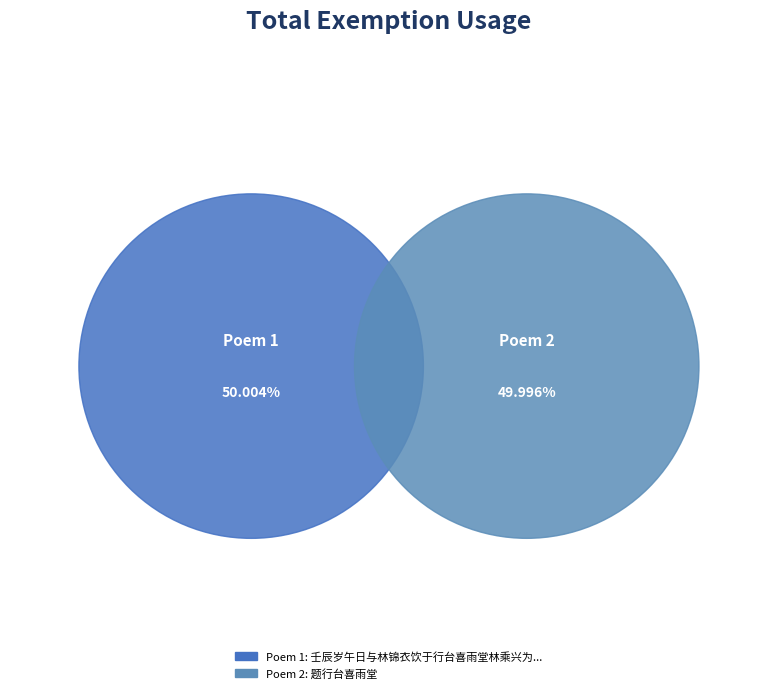

The 题行台喜雨堂 slice represents 50% of the pie. True or false?

True